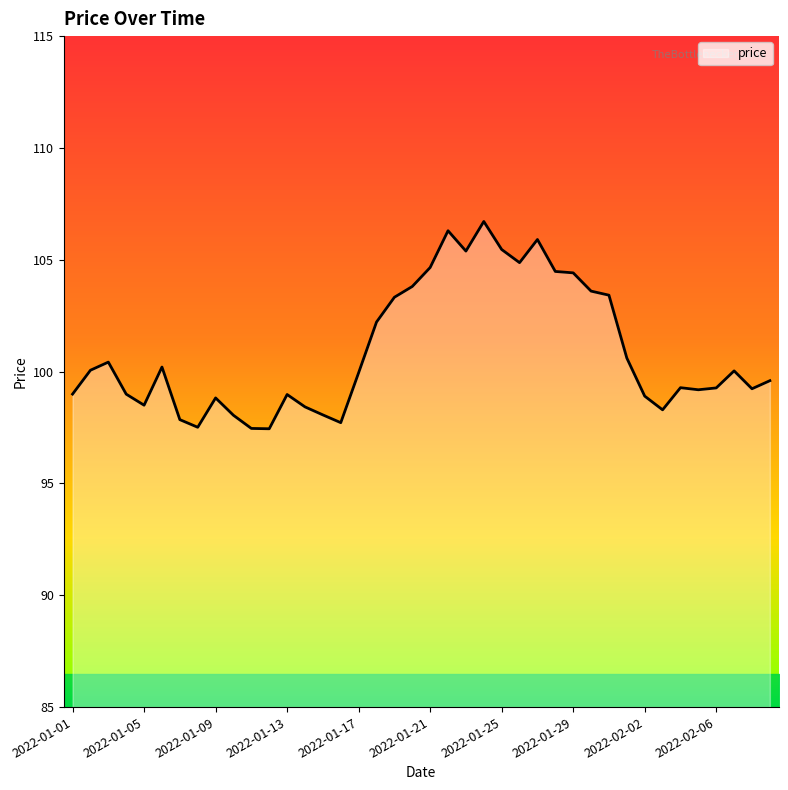

Is it true that the value at 2022-01-29 is 52.3?

False